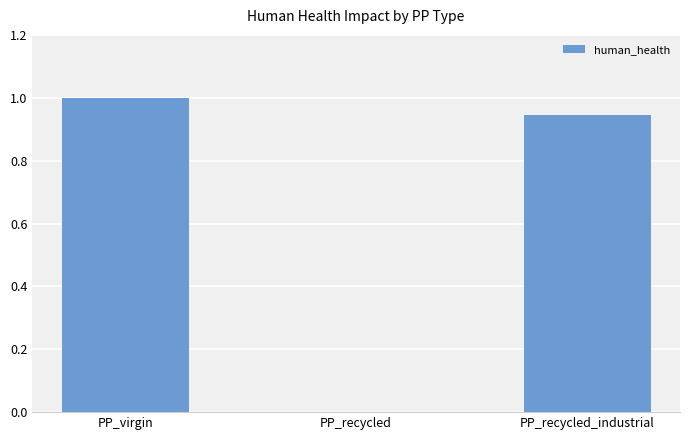

At which category does the chart reach its peak across all series?

PP_virgin